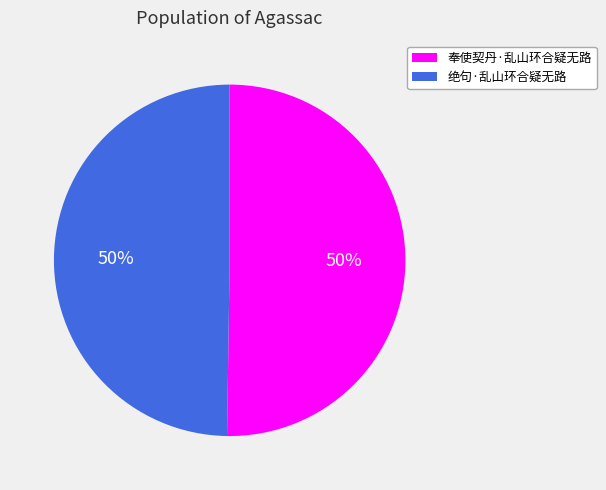

True or false: 绝句·乱山环合疑无路 accounts for 63% of the total.

False